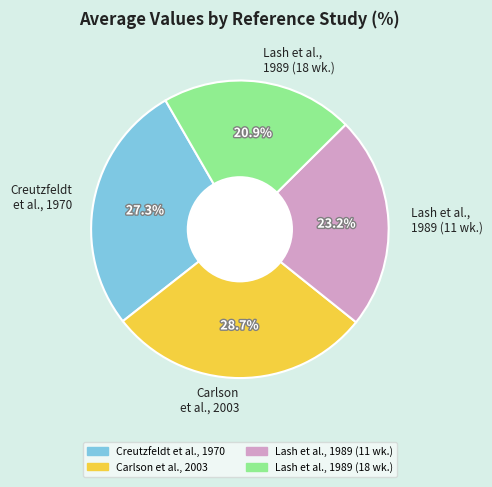

To the nearest percent, what percentage of the pie is Carlson et al., 2003?

29%